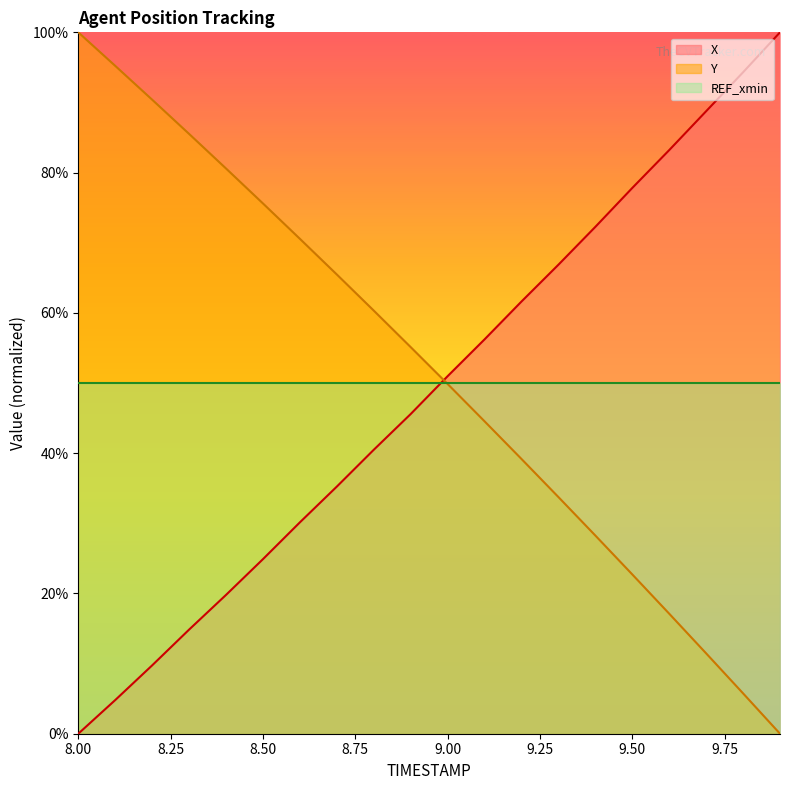

At 8.50, list the series in order from smallest to largest.

X, REF_xmin, Y